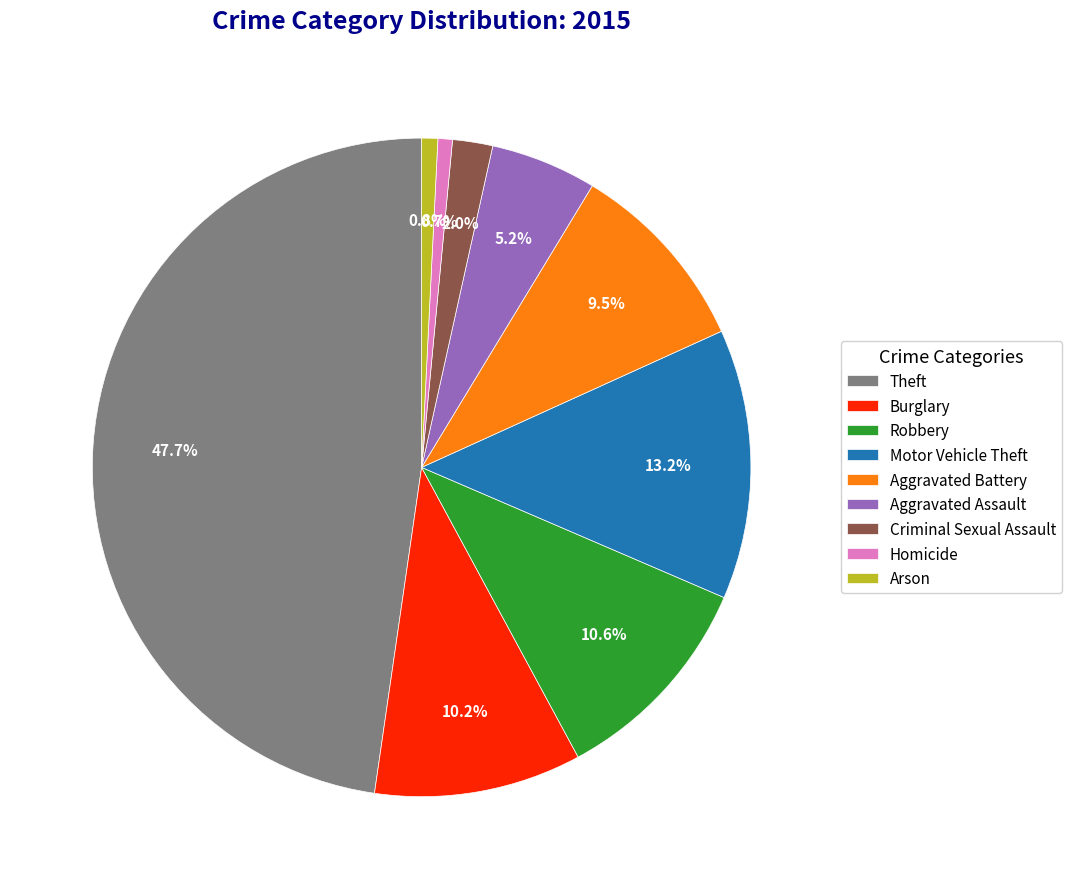

To the nearest percent, what is the average slice percentage?

11%